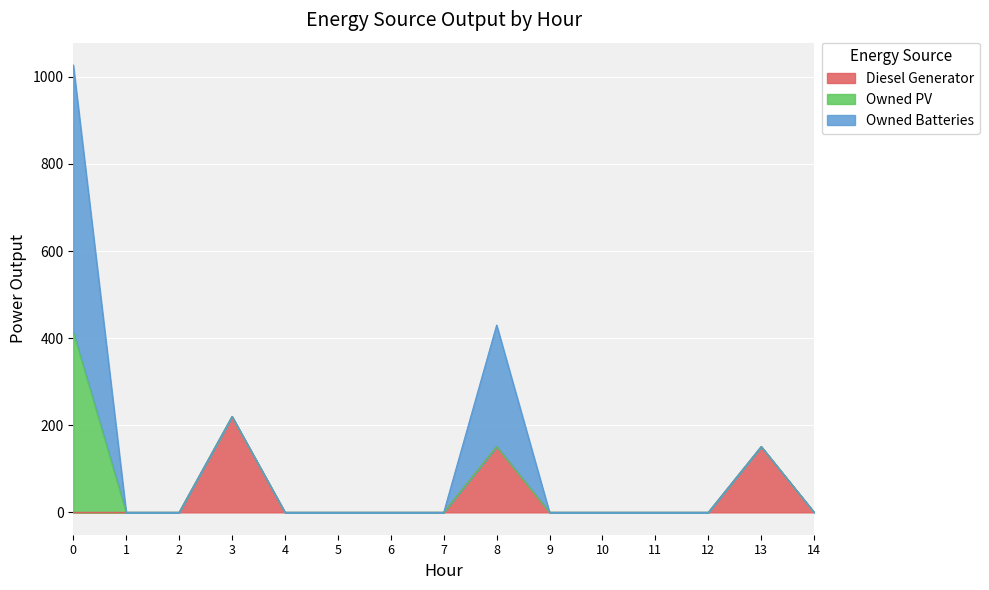

What is the sum of the Owned PV values at 1 and 0?

414